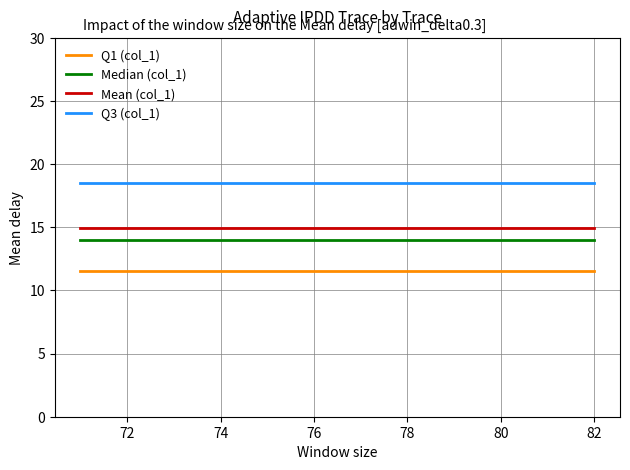

What is the minimum value for Q3 (col_1)?

18.5